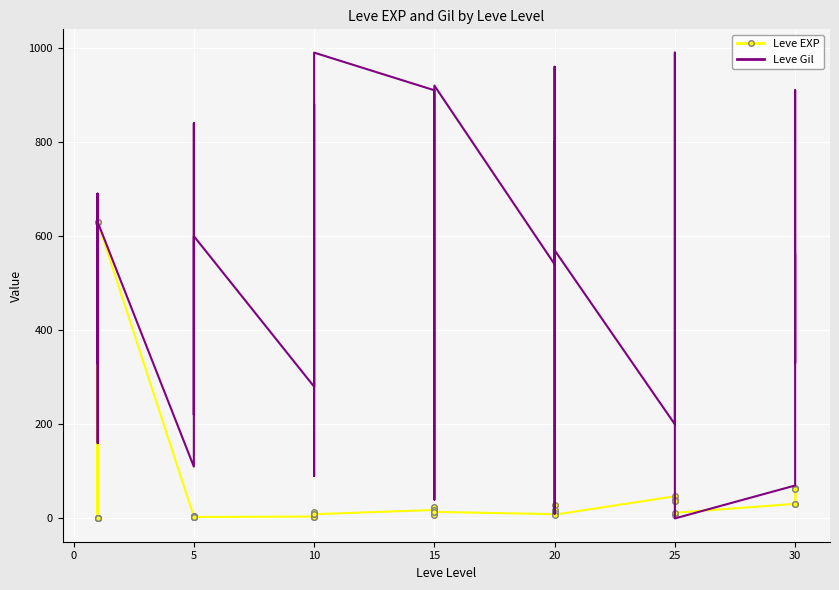

Which series has the widest spread of values?

Leve Gil